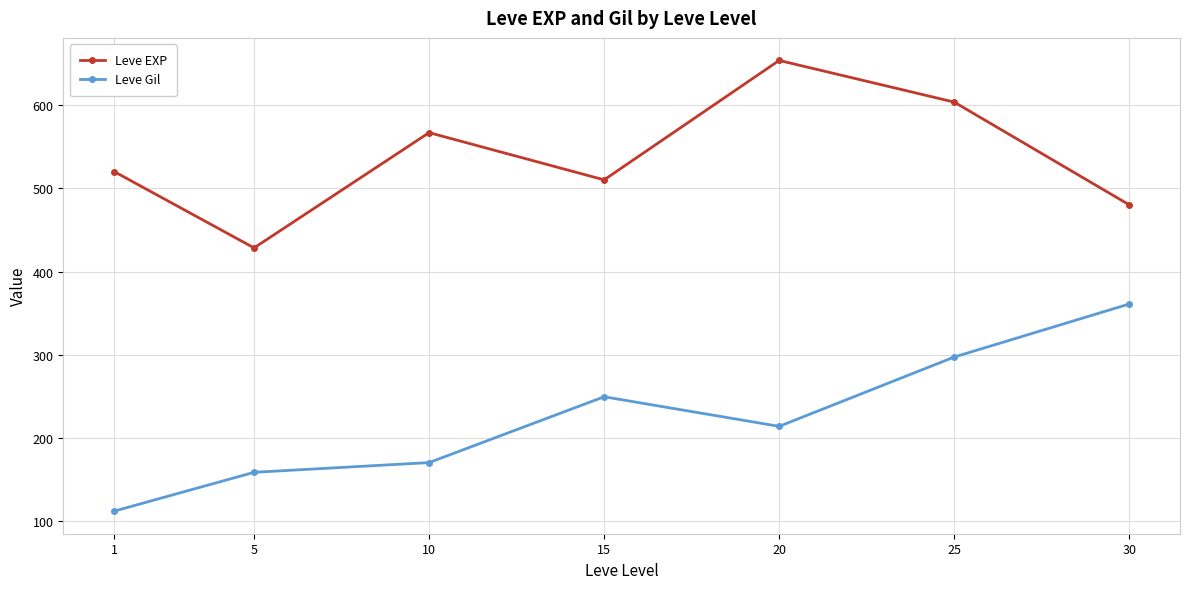

Rank the series by their average value, from highest to lowest.

Leve EXP, Leve Gil